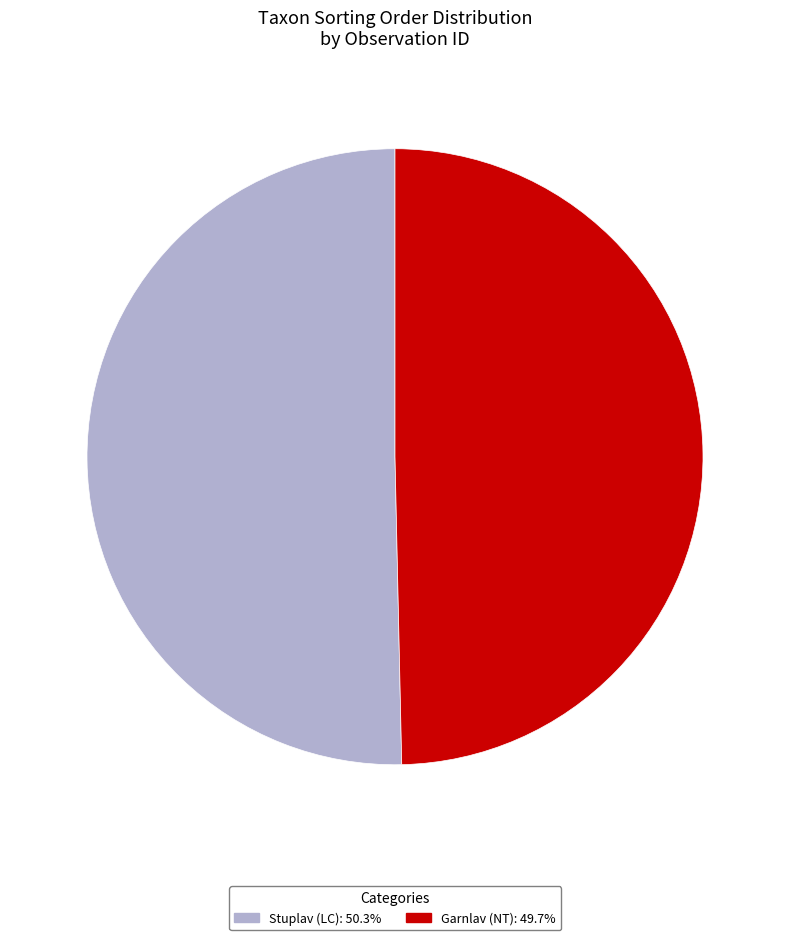

Is there any slice that represents more than half of the pie?

Yes